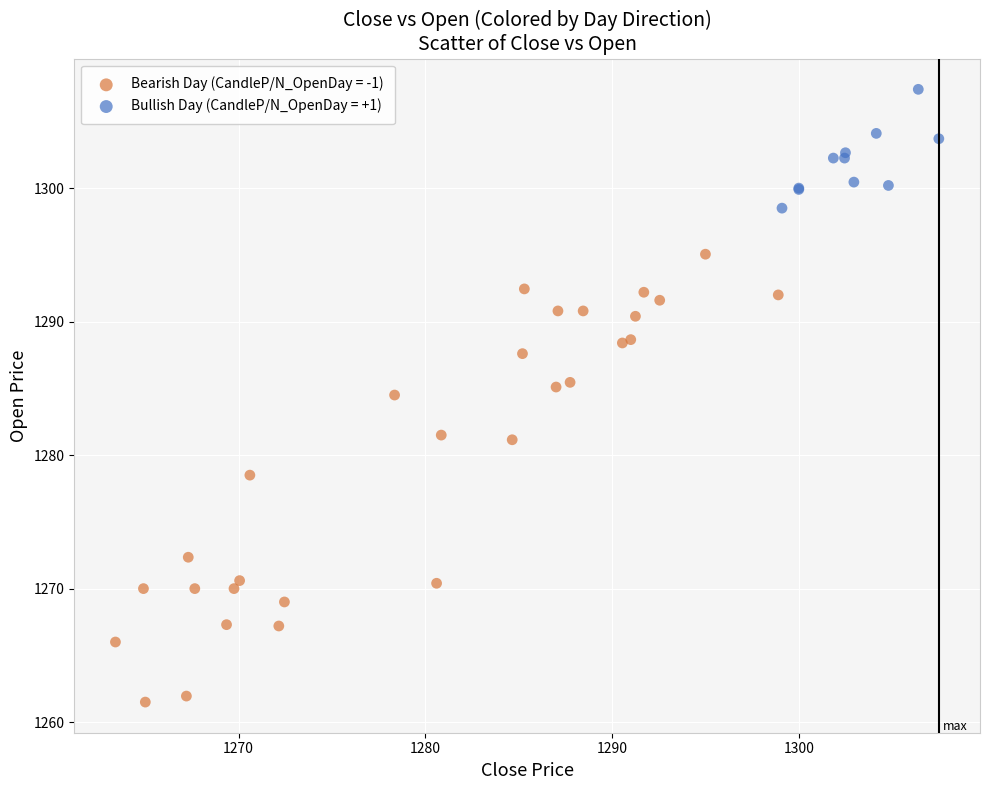

Which series has the widest spread of Y values?

Bearish Day (CandleP/N_OpenDay = -1)